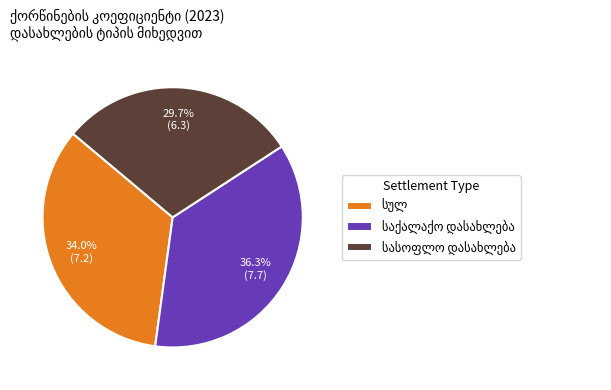

Is there any slice that represents more than half of the pie?

No